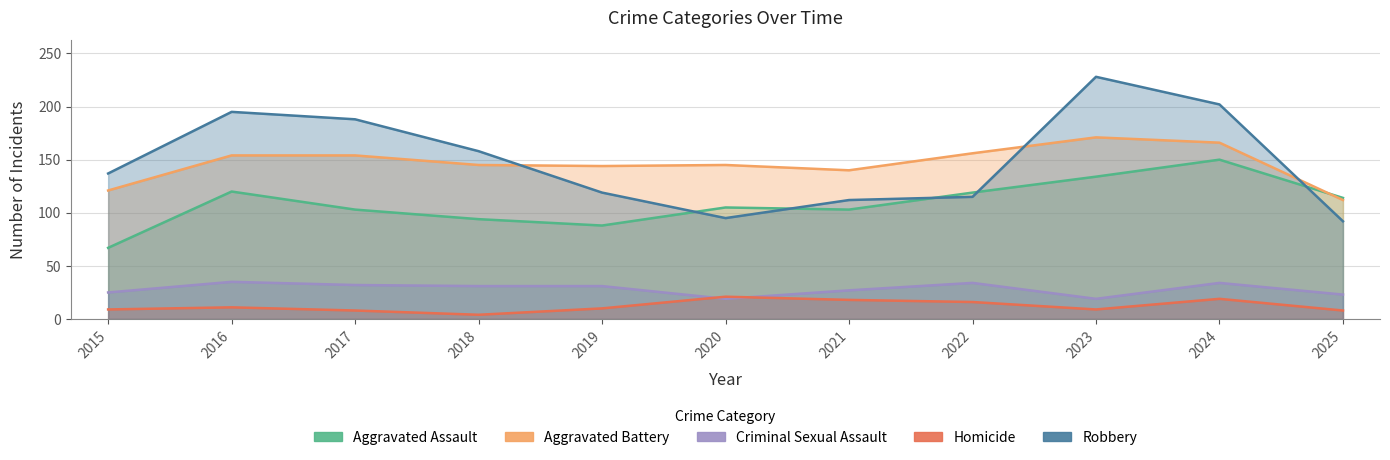

How many values in the Aggravated Battery series are below 145?

4